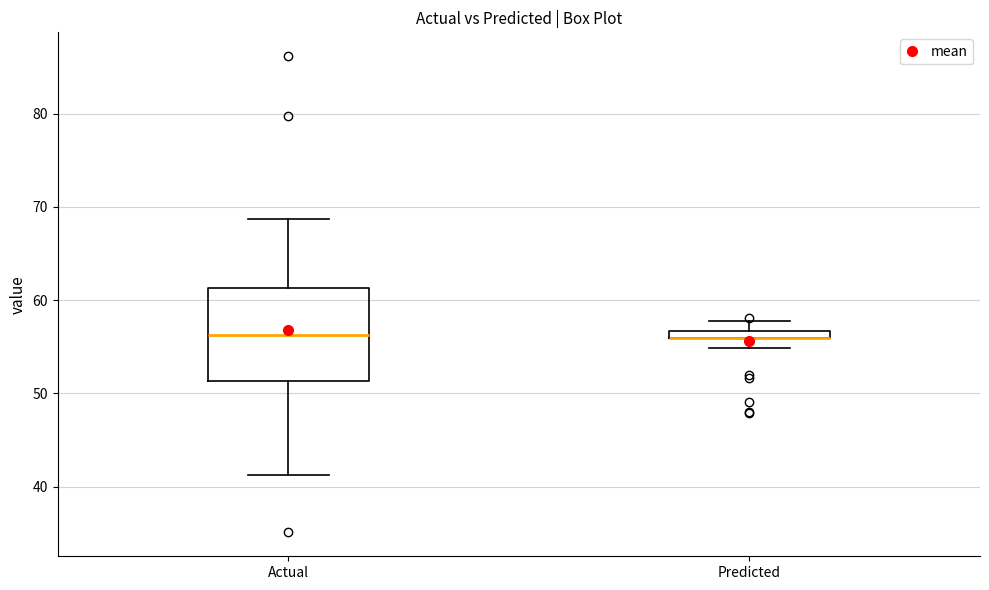

Which box is the tallest, from its lower edge to its upper edge?

Actual